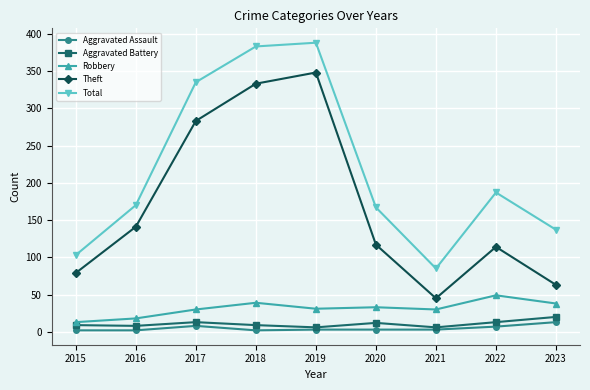

Which series changed the most between 2017 and 2021?

Total